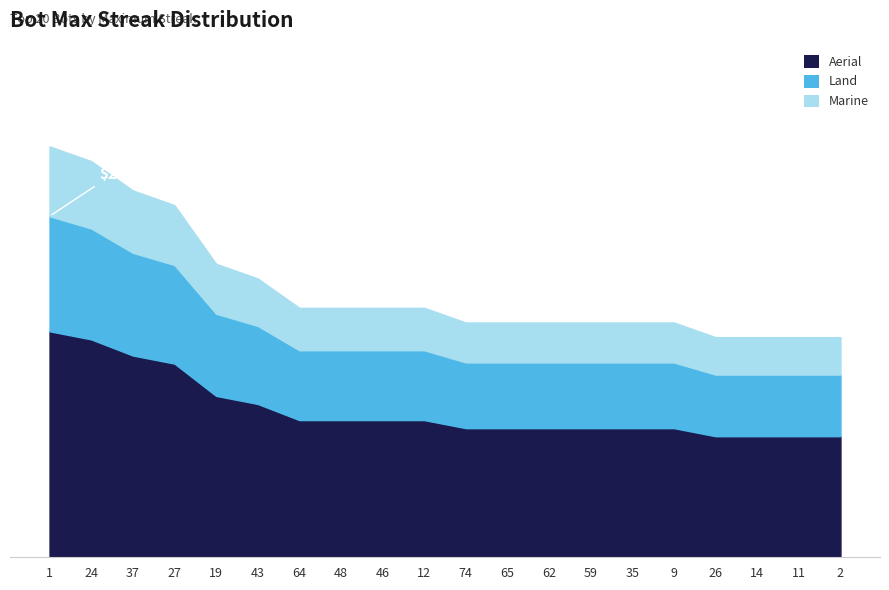

True or false: there are more than 0 points higher than both neighbors.

False